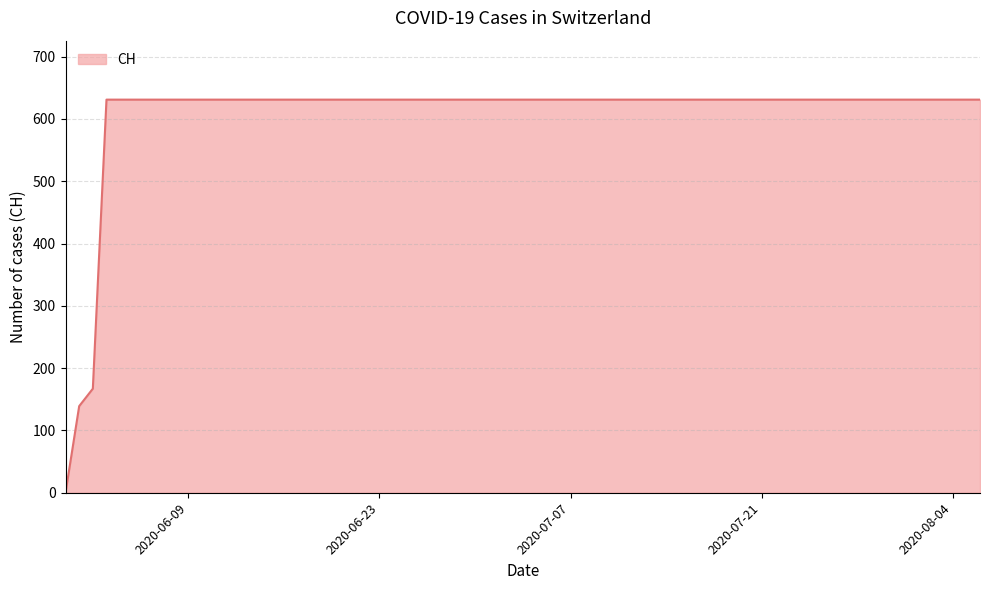

What is the difference between the maximum and second lowest values?

492